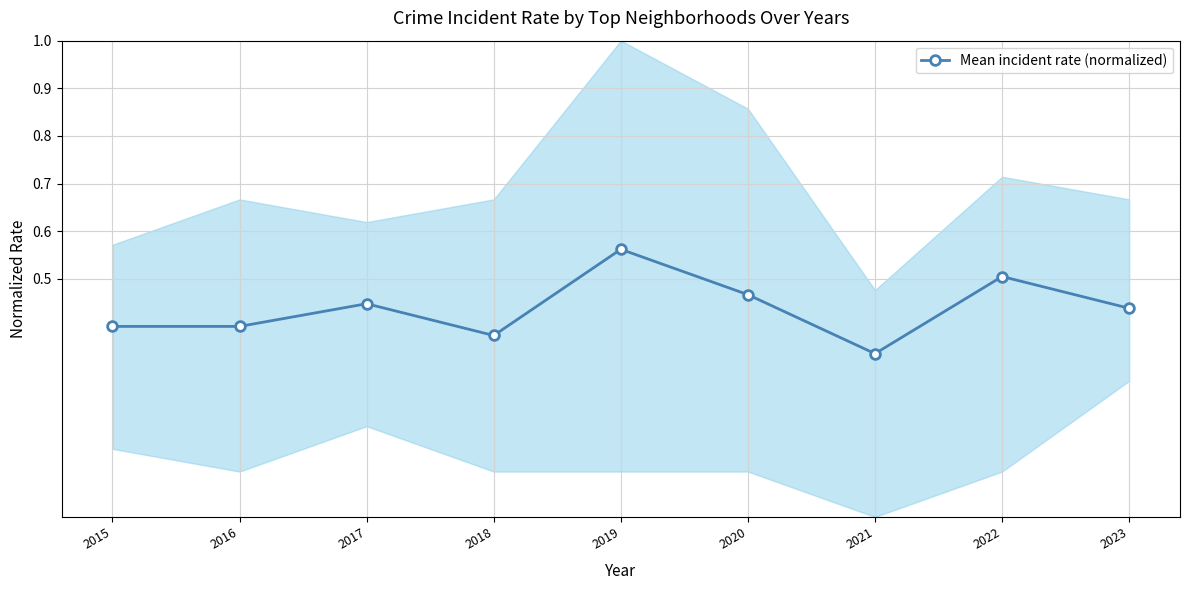

Rank the categories by value from lowest to highest.

2021, 2018, 2015, 2016, 2023, 2017, 2020, 2022, 2019